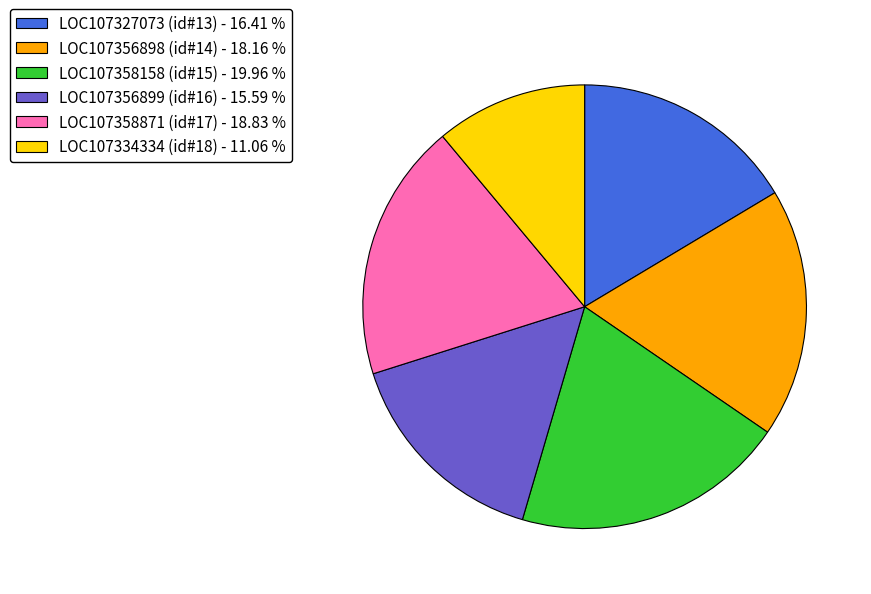

Which has a higher value, LOC107327073 (id#13) - 16.41 % or LOC107358871 (id#17) - 18.83 %?

LOC107358871 (id#17) - 18.83 %